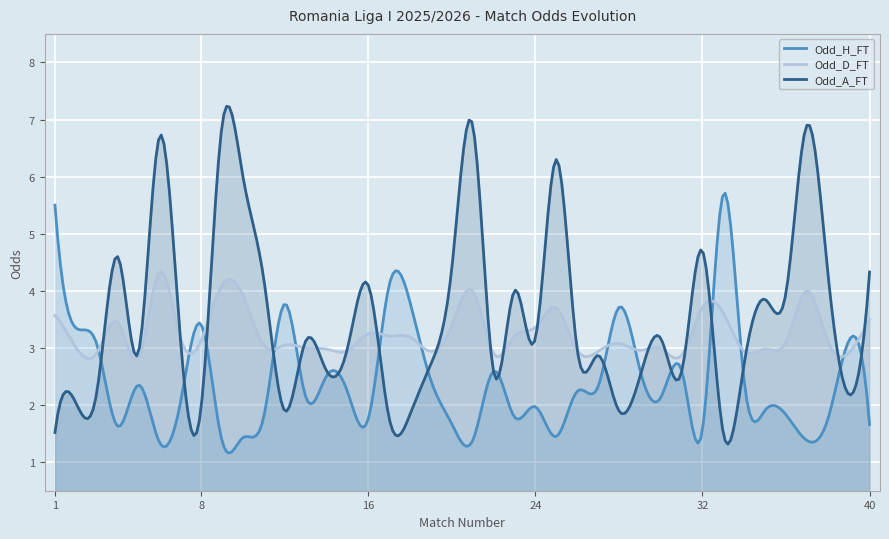

Rank the series at 16 from lowest to highest value.

Odd_H_FT, Odd_D_FT, Odd_A_FT